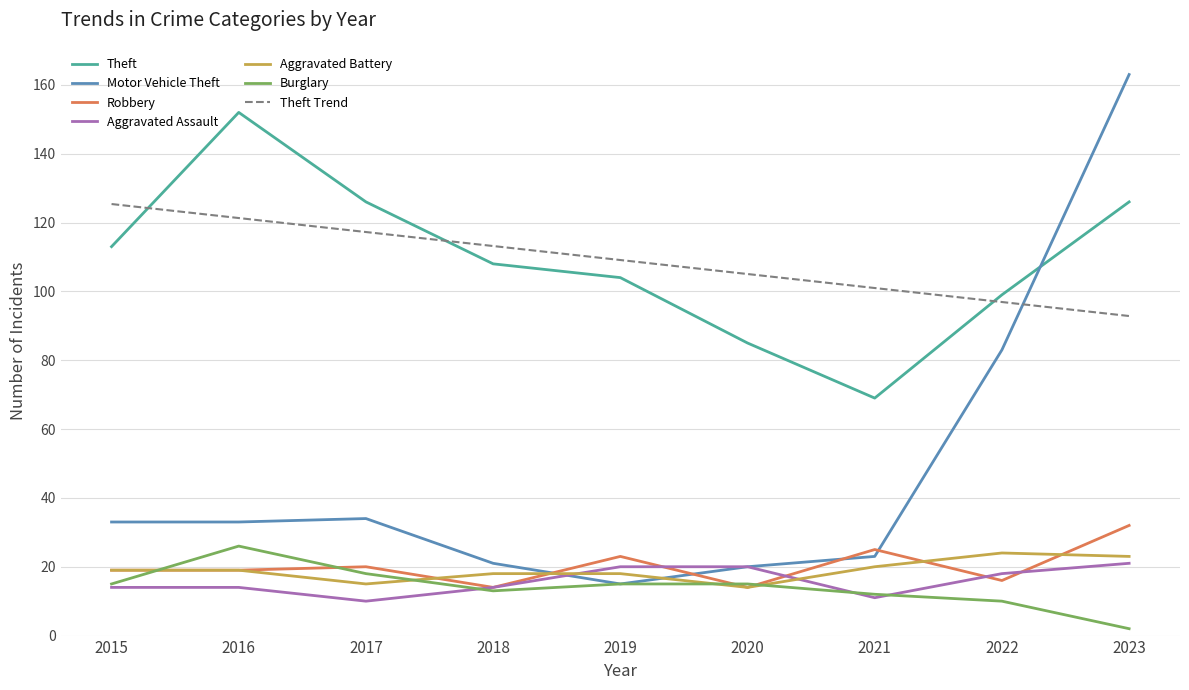

At which category is the sum across all series the highest?

2023